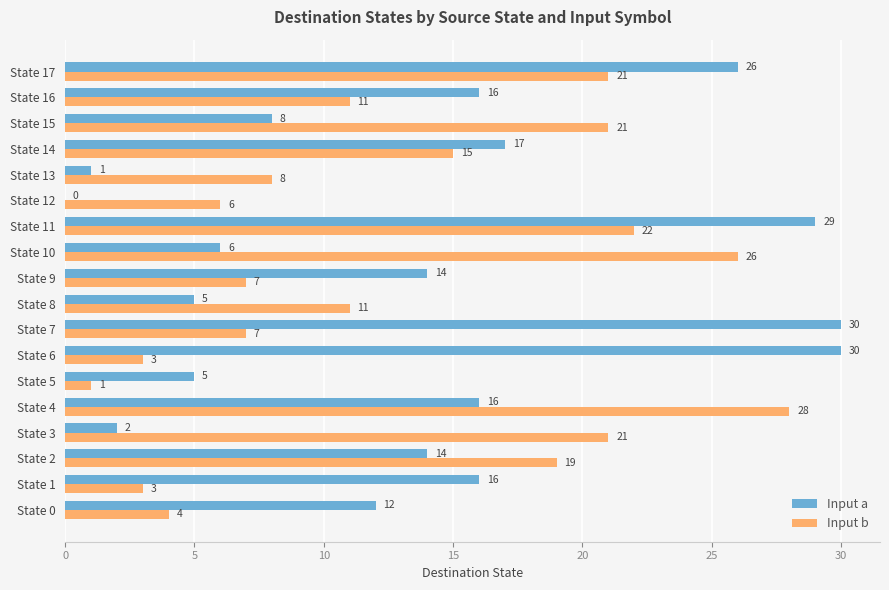

Between State 1 and State 5, which series saw the biggest shift?

Input a